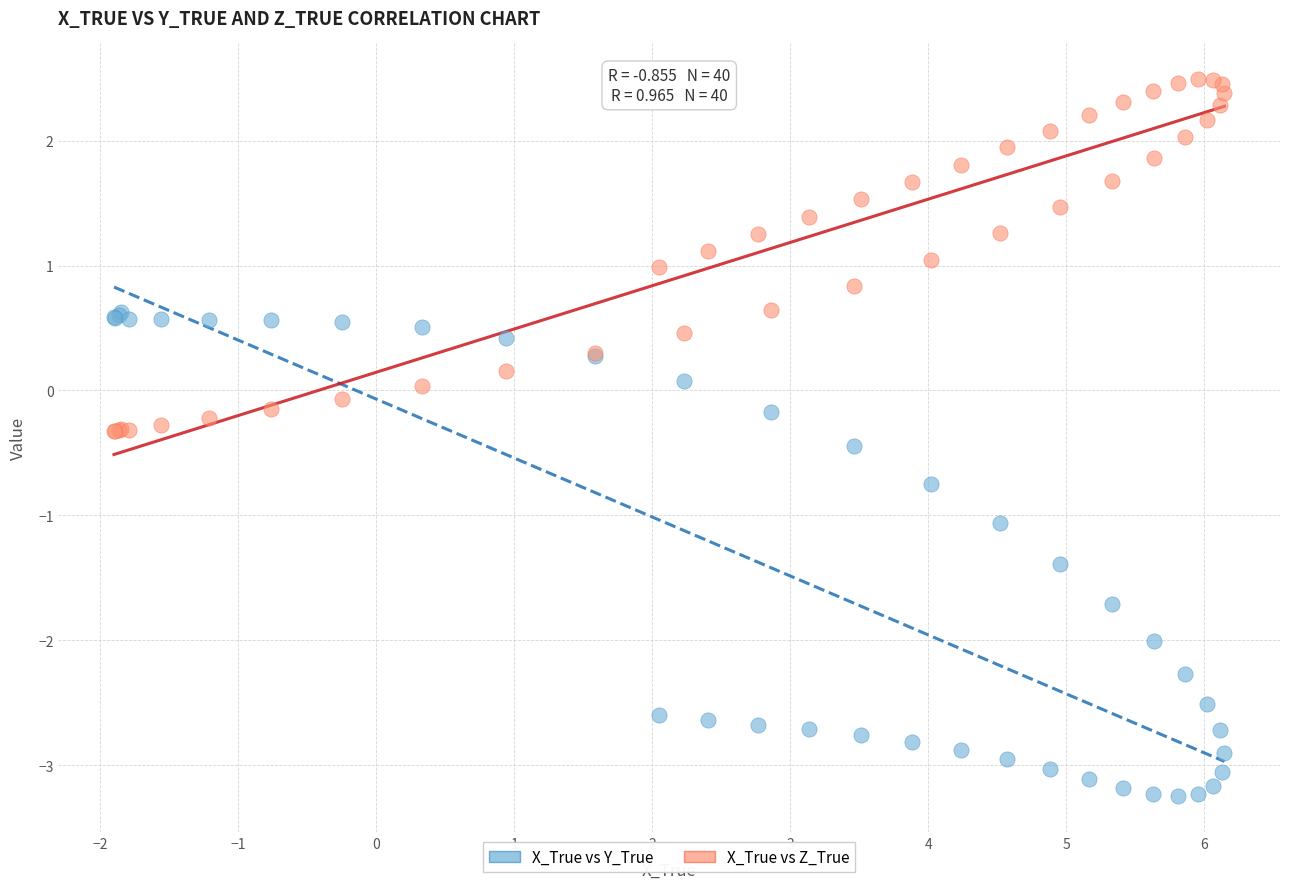

Which series has the largest Y range (max minus min)?

X_True vs Y_True